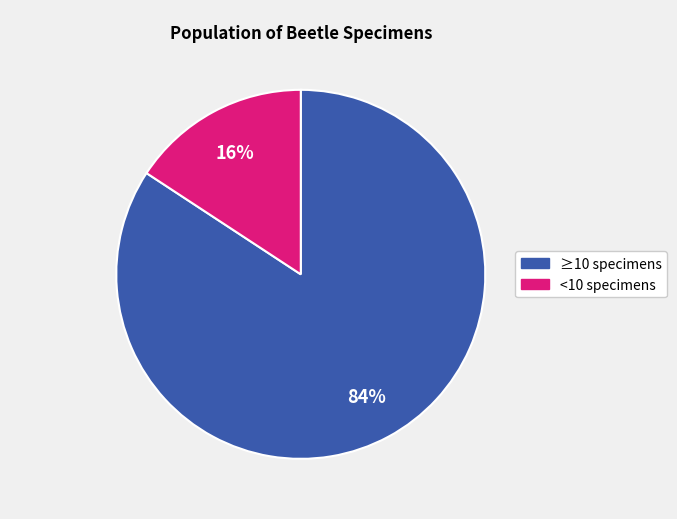

To the nearest percent, what is the average slice percentage?

50%